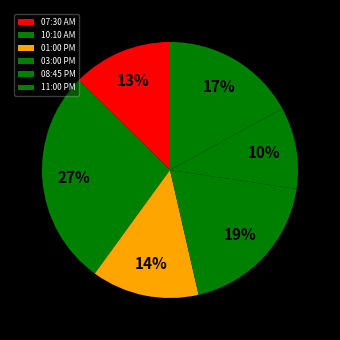

How many slices are in this pie chart?

6